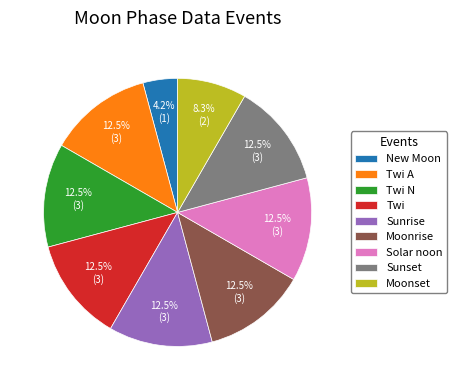

What is the total percentage of Twi N and Twi?

25.0%